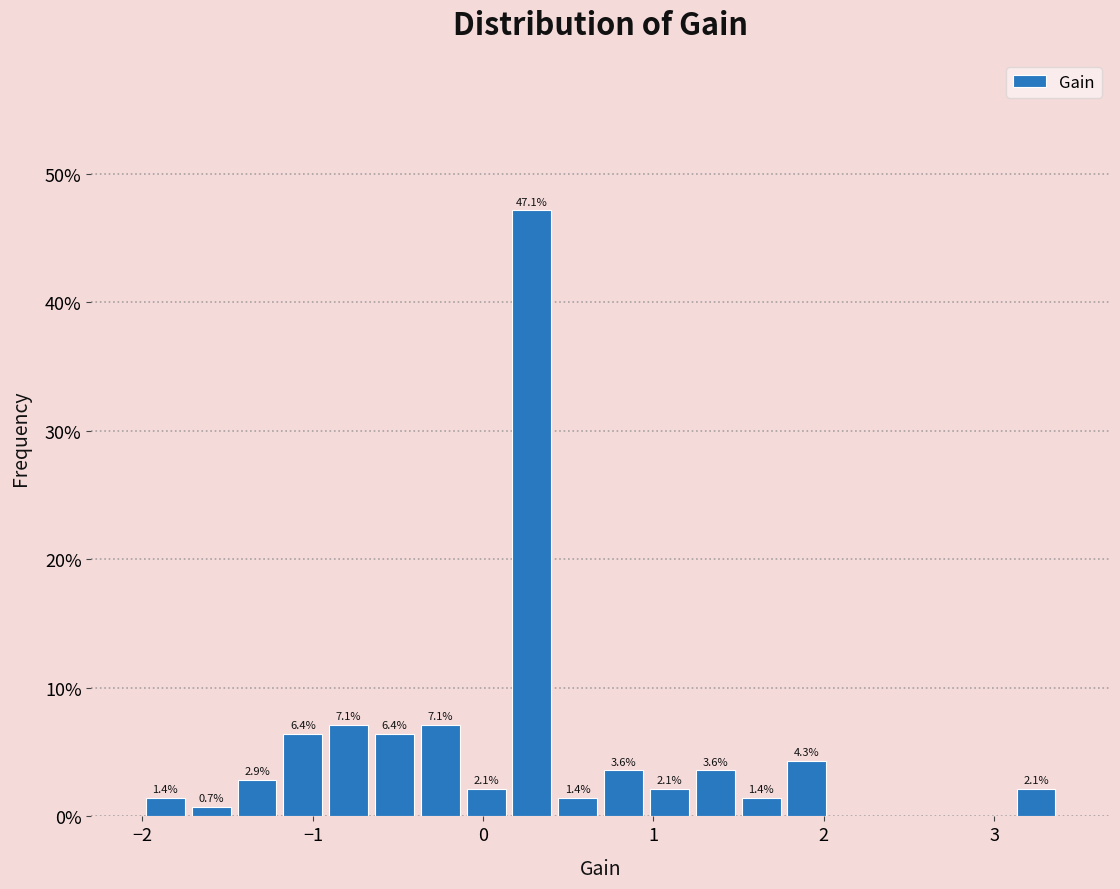

Around what value on the x-axis is the tallest bar? Give the approximate position of its centre, as read against the axis.

0.3